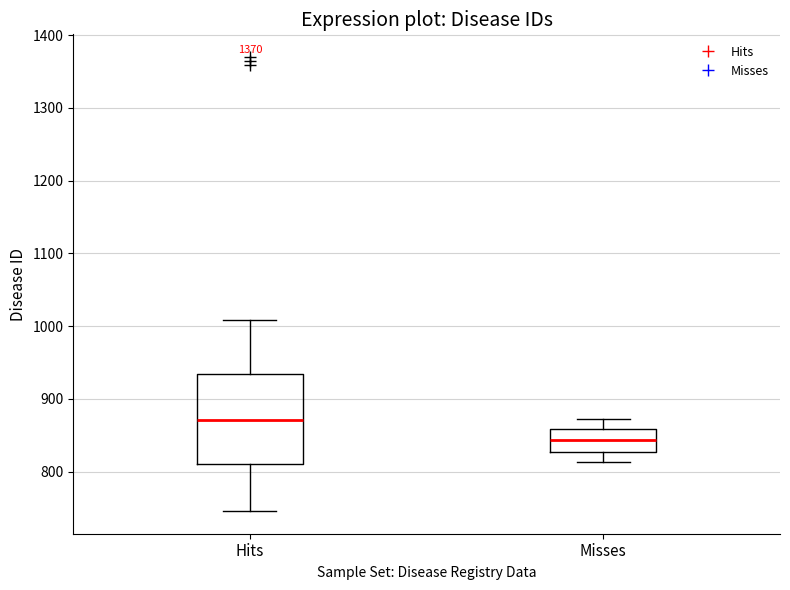

Which box's median line is the highest?

Hits